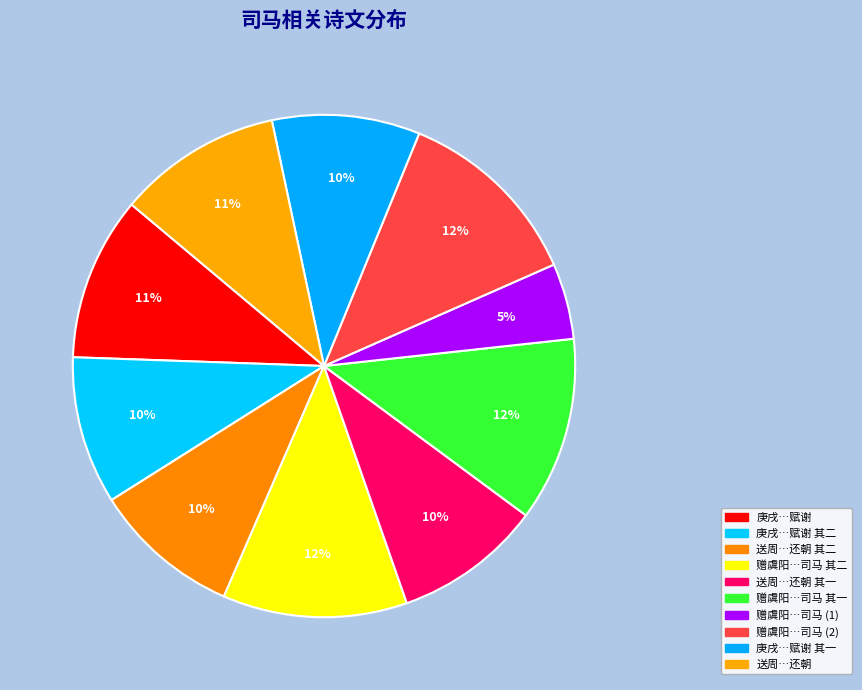

Which slice is the largest?

赠虞阳缪少初司马